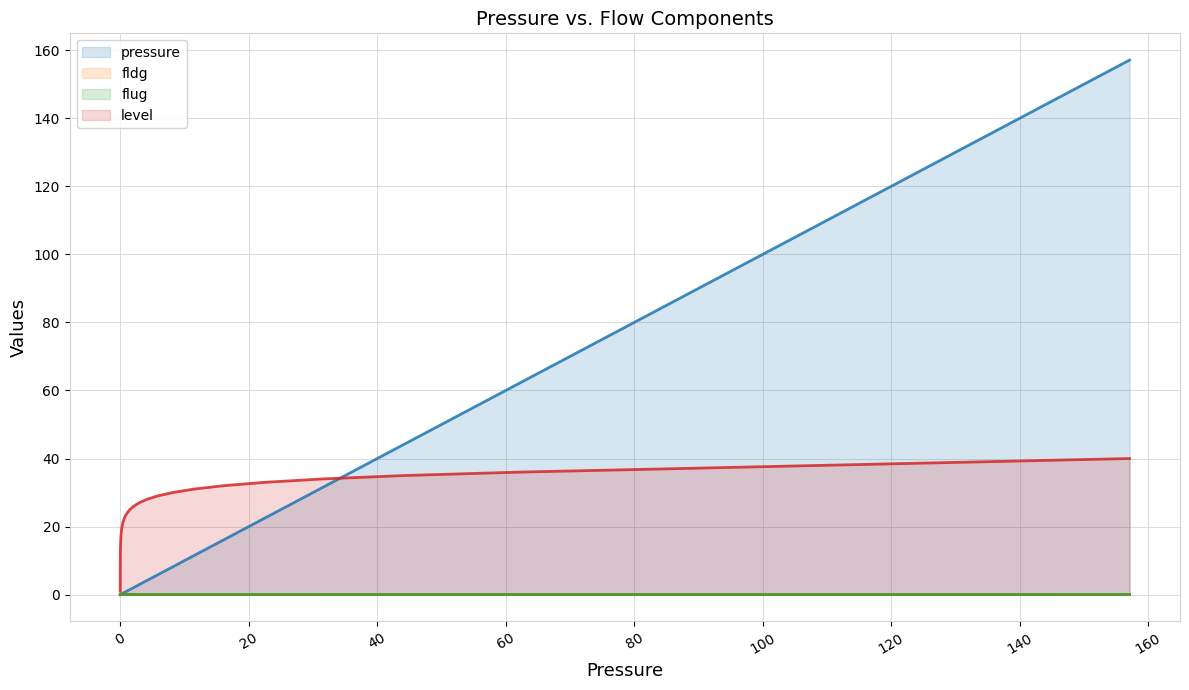

What is the average value of the pressure series?

17.5